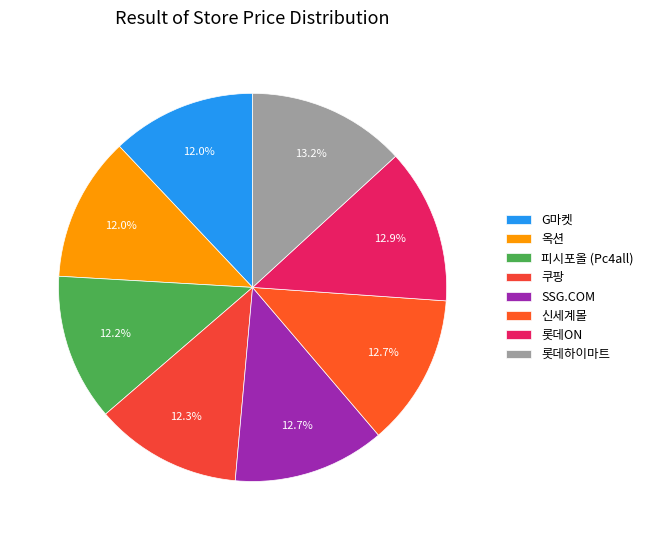

What percentage do SSG.COM and G마켓 together represent?

24.7%